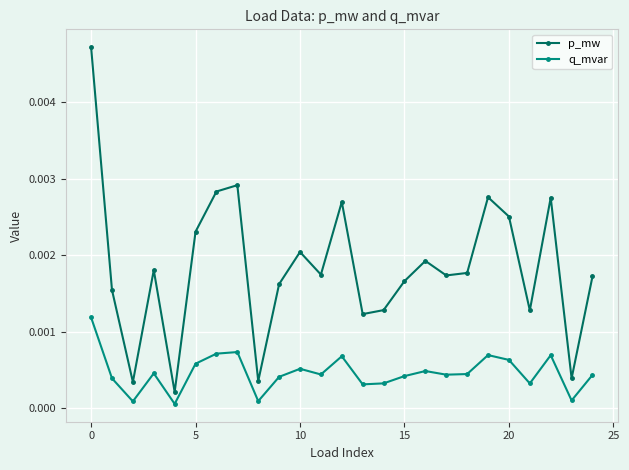

List the series in order of their overall mean, highest first.

p_mw, q_mvar